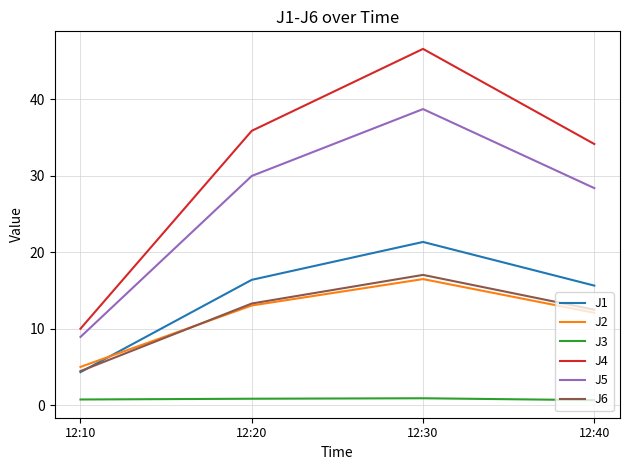

How many lines are shown in the chart?

6